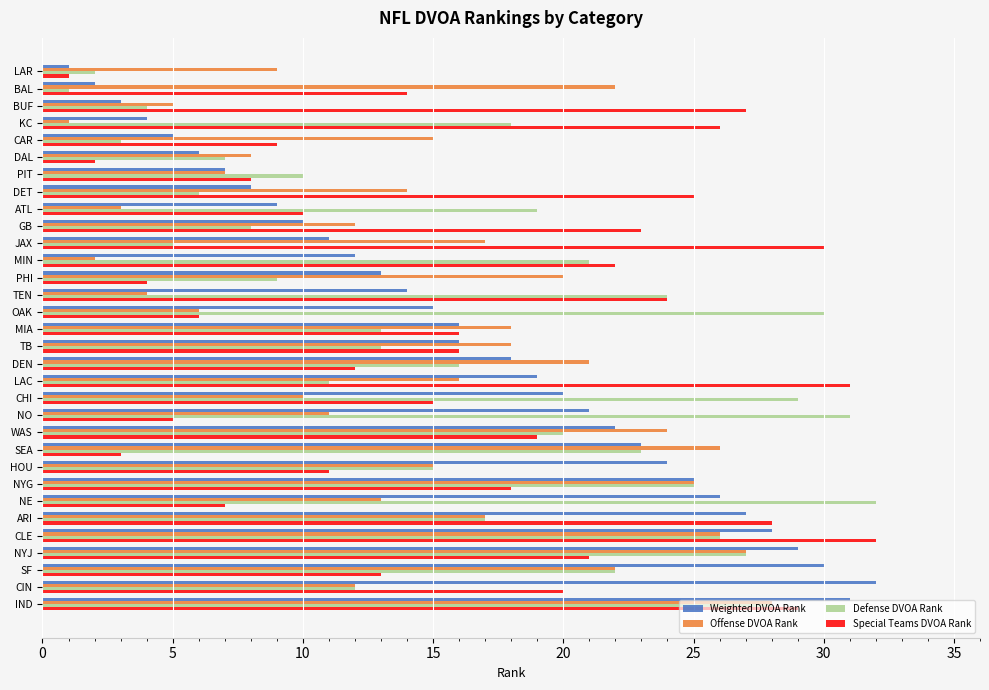

What value does the Offense DVOA Rank series have at CIN?

12